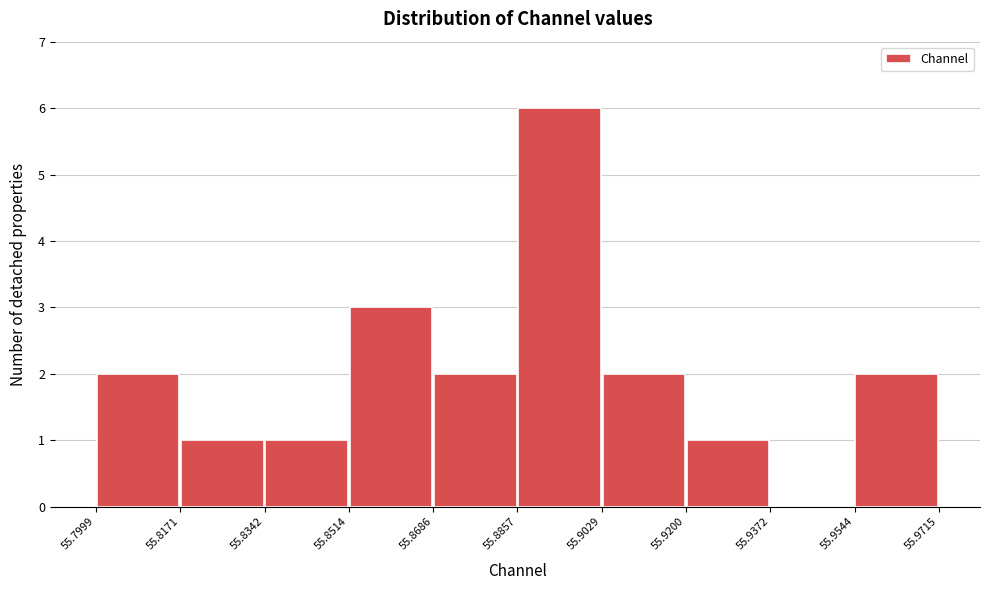

Reading left to right, transcribe this chart: for each bar, give the range it covers on the x-axis and its height. The values are not printed on the chart, so give them approximately, as read against the axis.

55.7999 to 55.8171: 2
55.8171 to 55.8342: 1
55.8342 to 55.8514: 1
55.8514 to 55.8686: 3
55.8686 to 55.8857: 2
55.8857 to 55.9029: 6
55.9029 to 55.9200: 2
55.9200 to 55.9372: 1
55.9372 to 55.9544: 0
55.9544 to 55.9715: 2